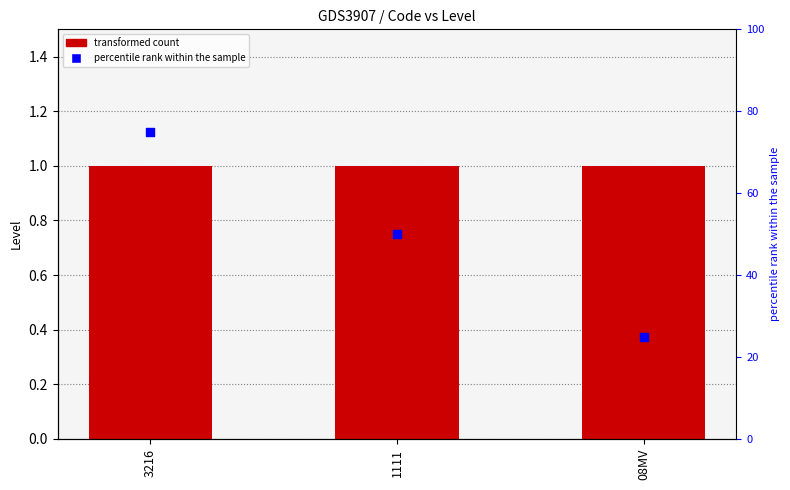

Which series has the widest spread of Y values?

percentile rank within the sample